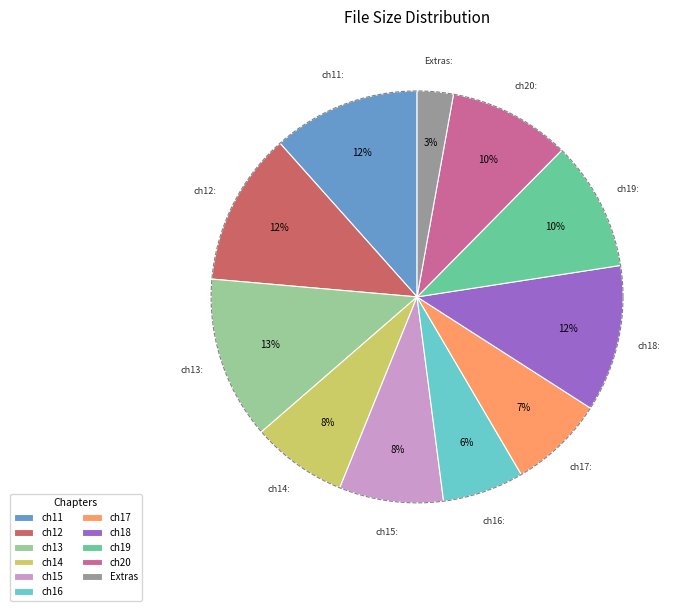

How much of the chart is everything except ch20?

90.4%